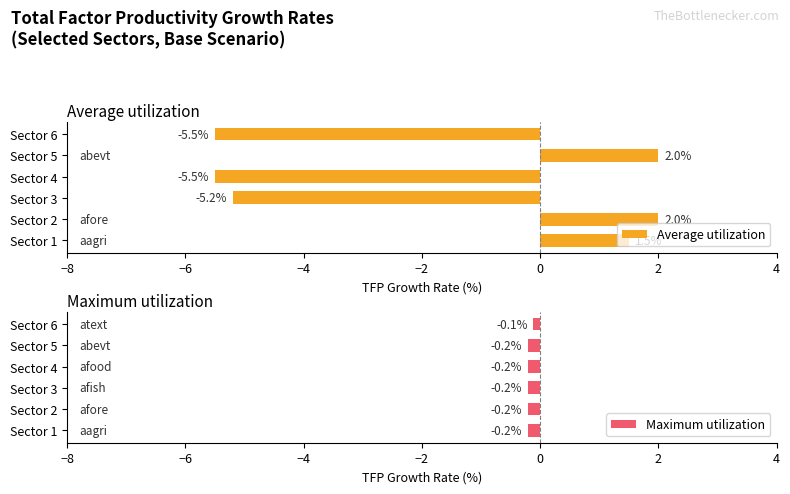

What are all the series names shown in the legend?

Average utilization, Maximum utilization